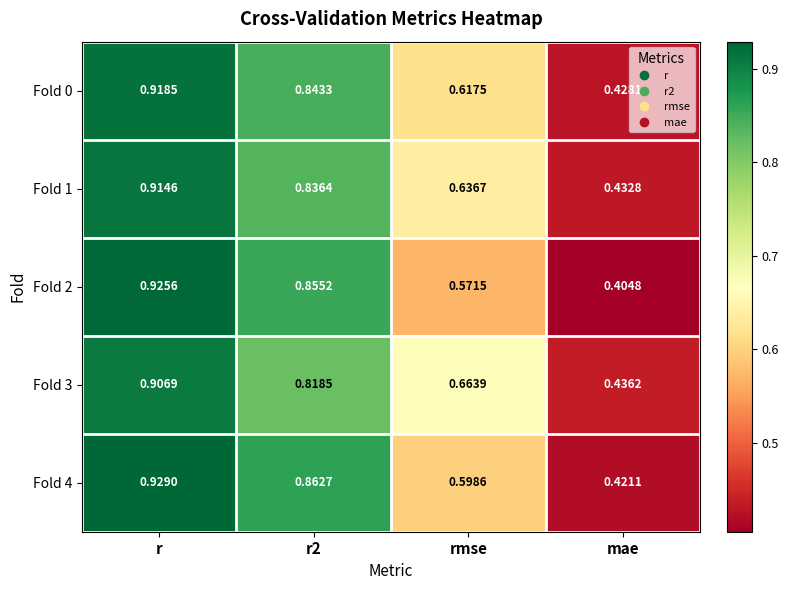

At which category does the chart reach its peak across all series?

r